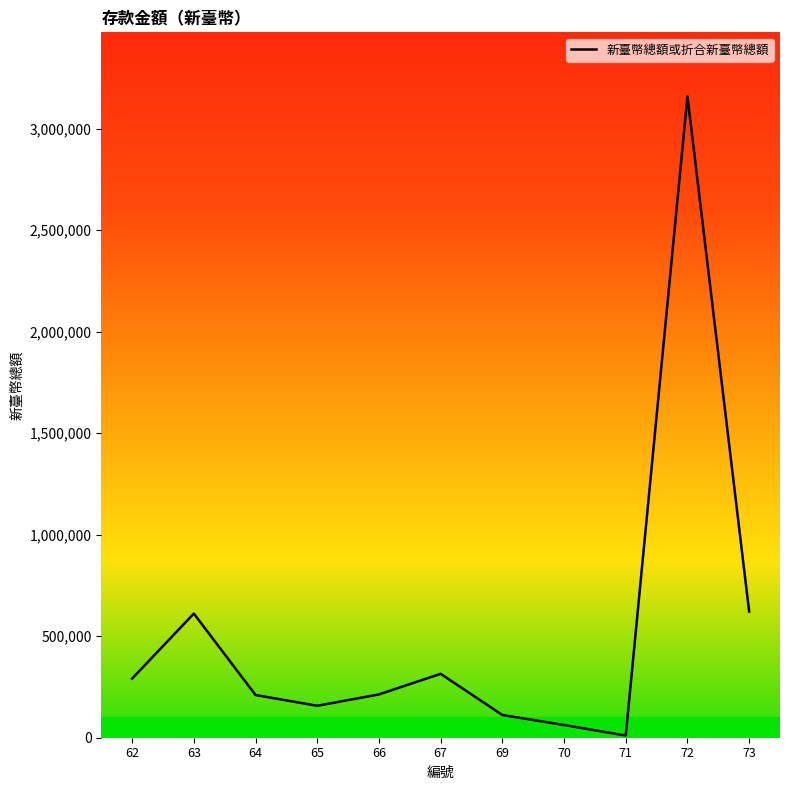

Is it true that the value at 69 is 111794.0?

True